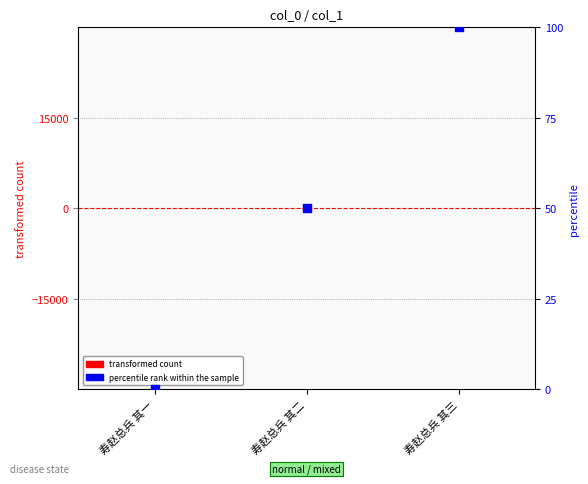

At how many categories does at least one series exceed 31?

2